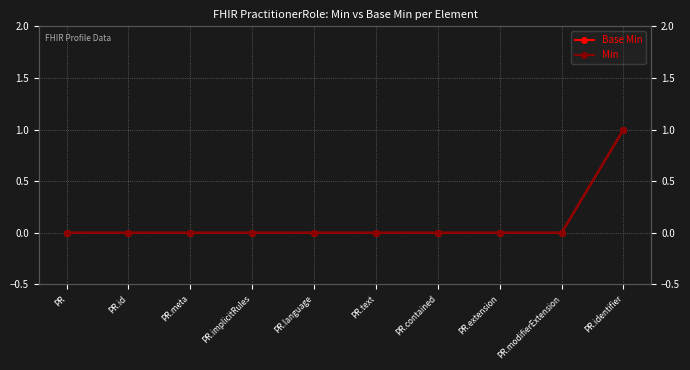

What is the difference between the Min values at PR.identifier and PR.extension?

1